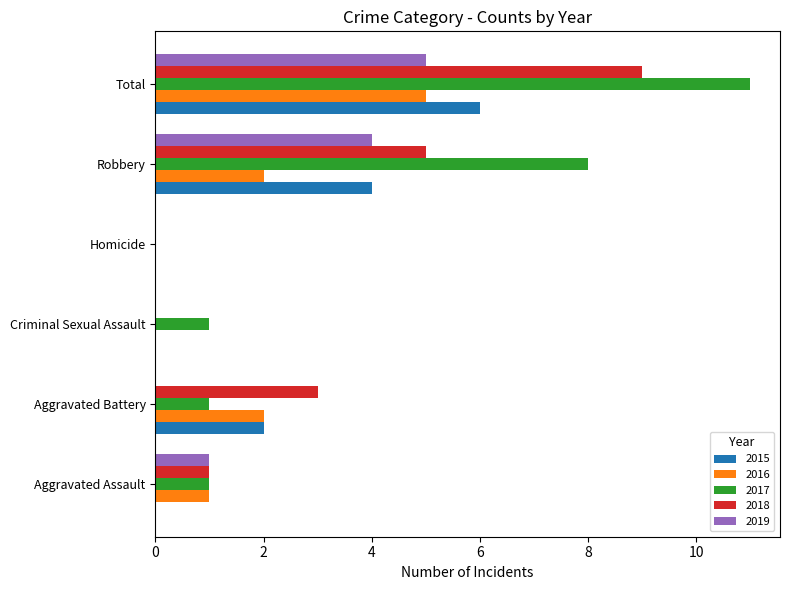

What is the maximum value for 2018?

9